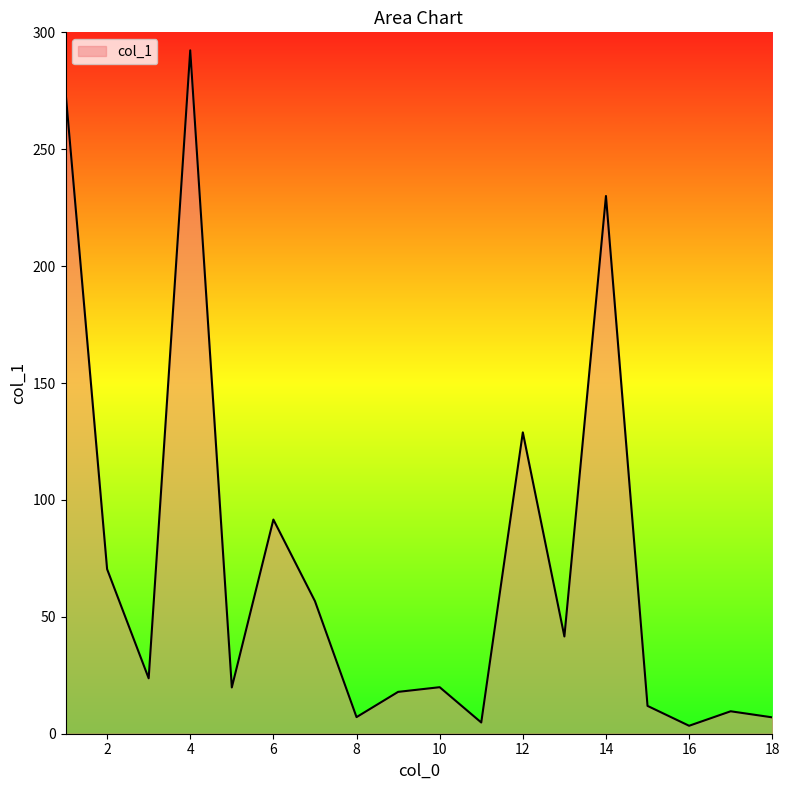

What is the maximum value shown in the chart?

292.3